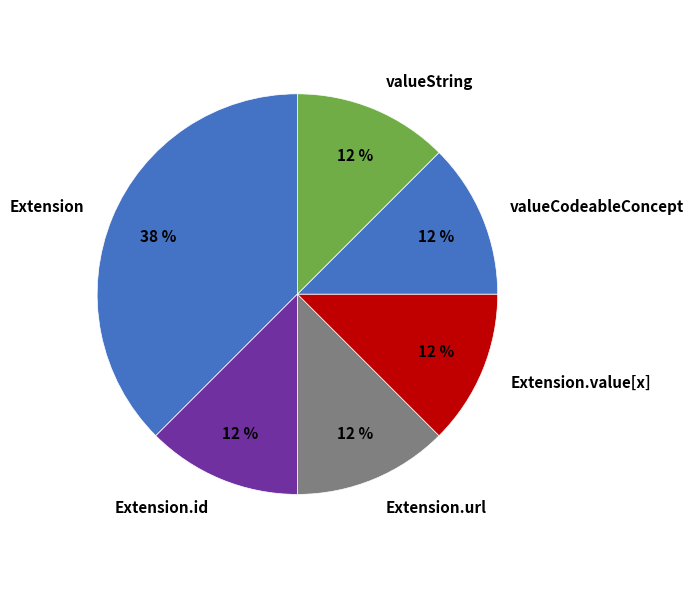

The Extension.url slice represents 99% of the pie. True or false?

False